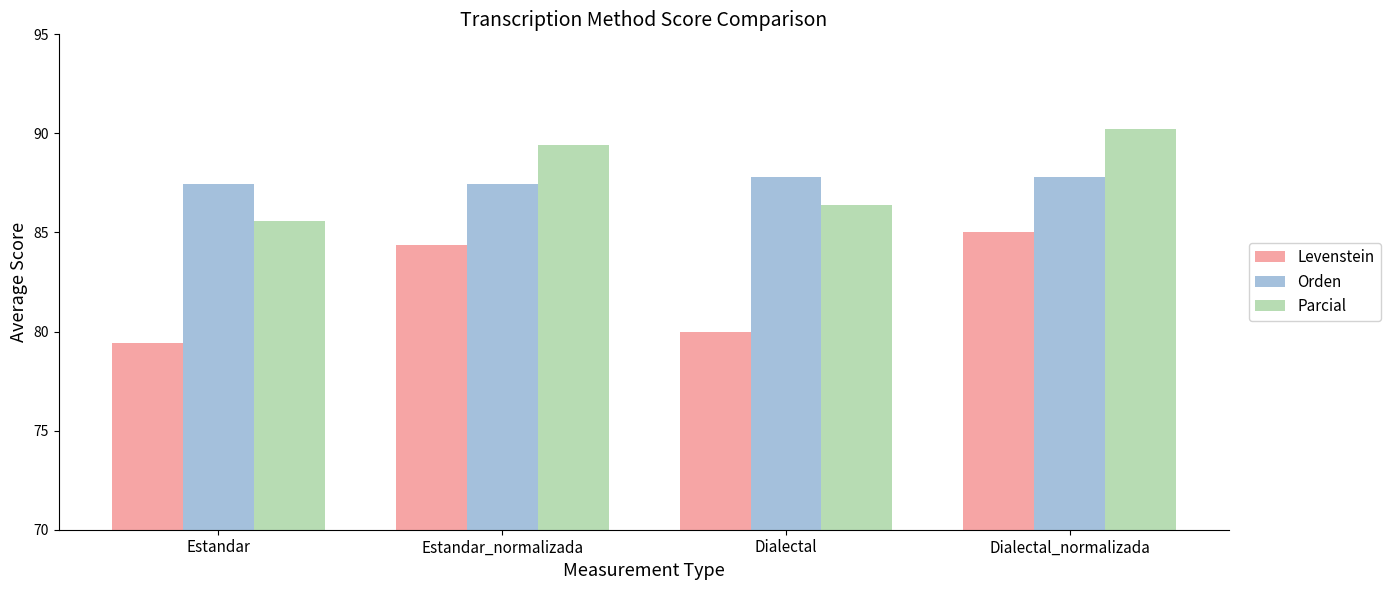

Are the bars grouped side by side (vs. stacked)?

Yes